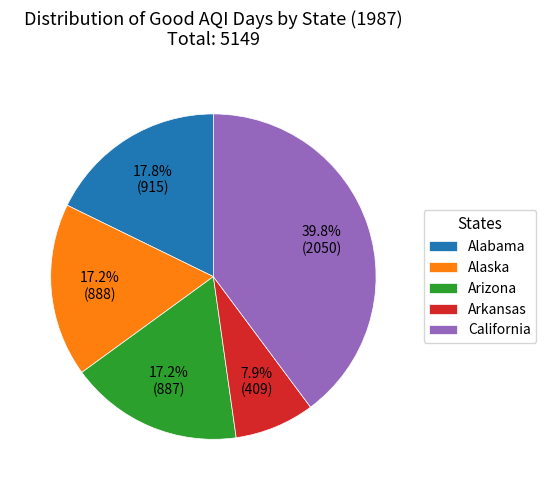

Is there a majority slice in this chart?

No